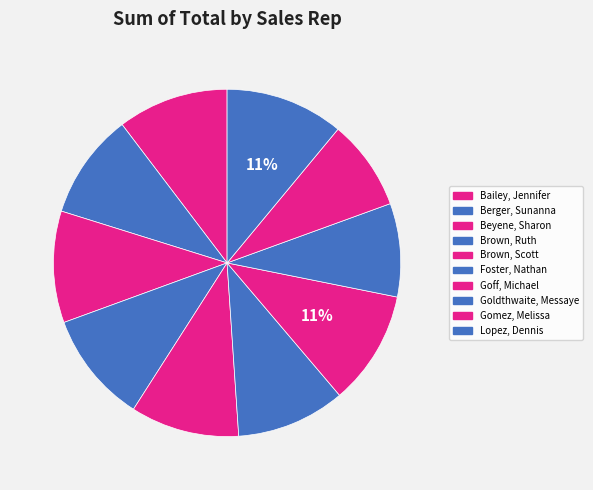

What is the ratio of the value at Lopez, Dennis to the value at Foster, Nathan?

1.1